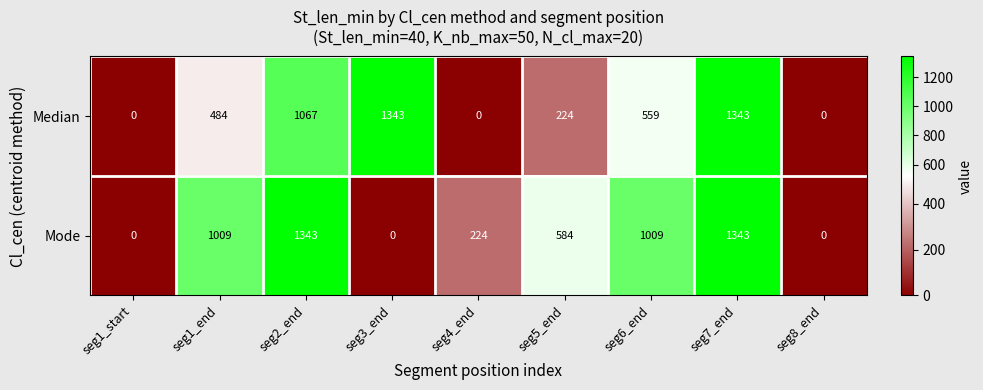

Where is Median nearest to the value 671?

seg6_end